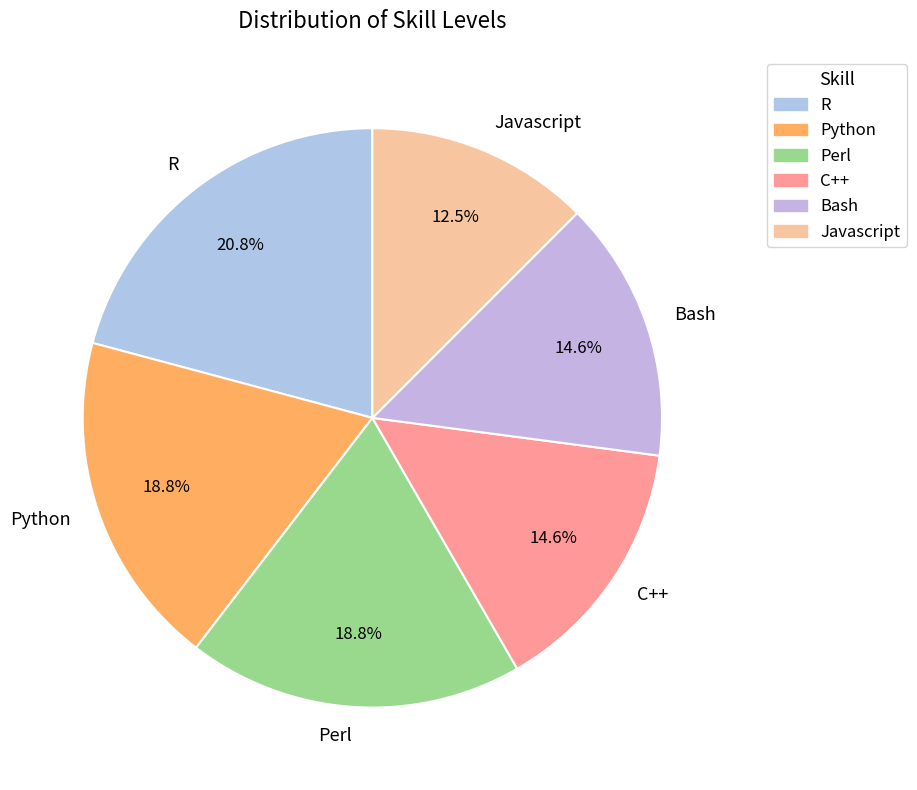

Which has a higher value, Bash or R?

R